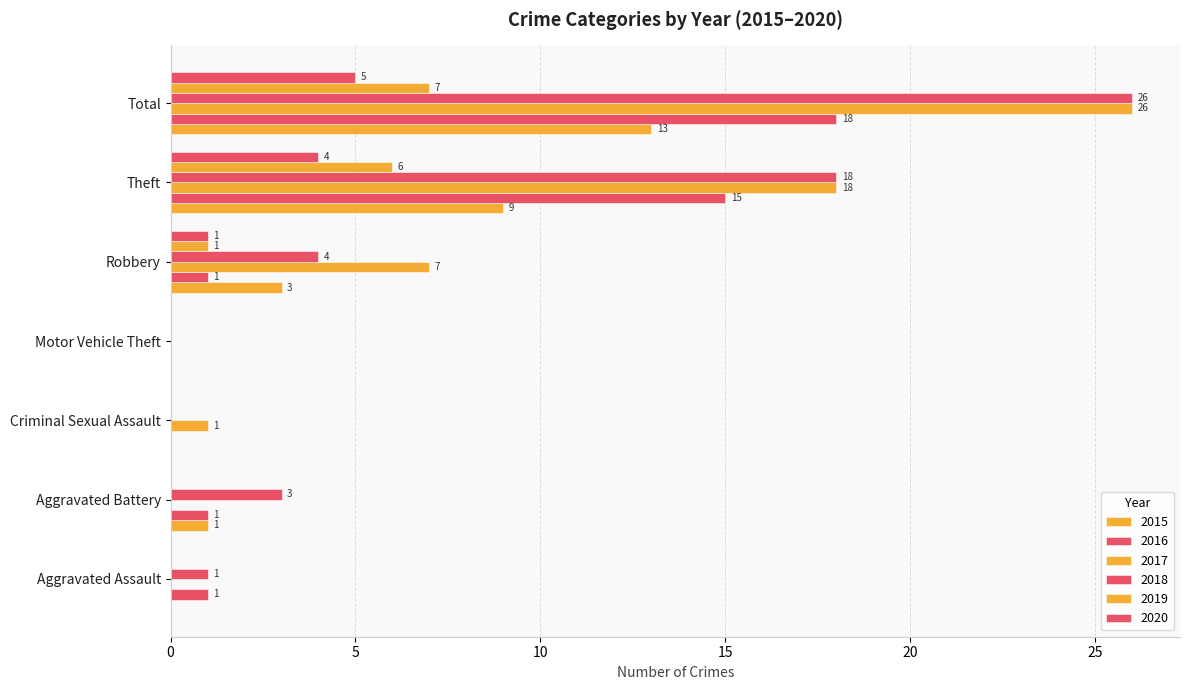

Is it true that 2019 equals 8 at Theft?

False